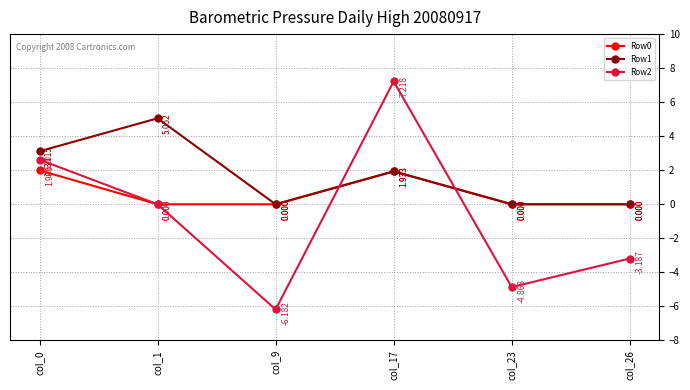

Is it true that Row2 equals 0.0 at col_1?

True